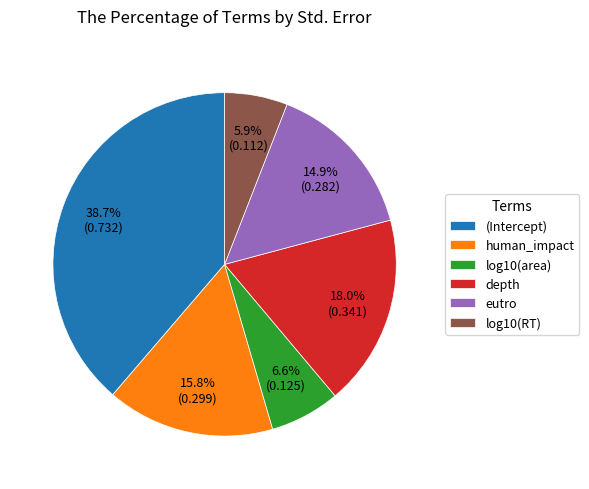

How many segments does this pie chart have?

6